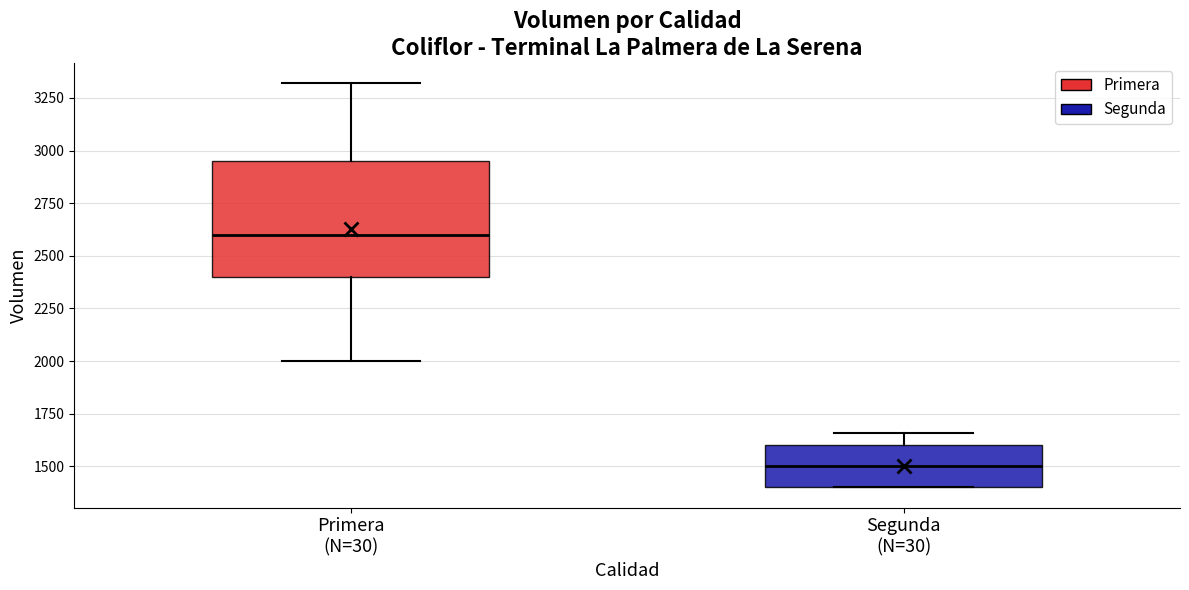

Reading left to right, read every box against the y-axis: the position of its median line, the range the box covers, and the ends of its whiskers. The values are not printed on the chart, so give them approximately, as read against the axis.

Primera (N=30): median 2600, box 2400 to 2950, whiskers 2000 to 3300
Segunda (N=30): median 1500, box 1400 to 1600, whiskers 1400 to 1650